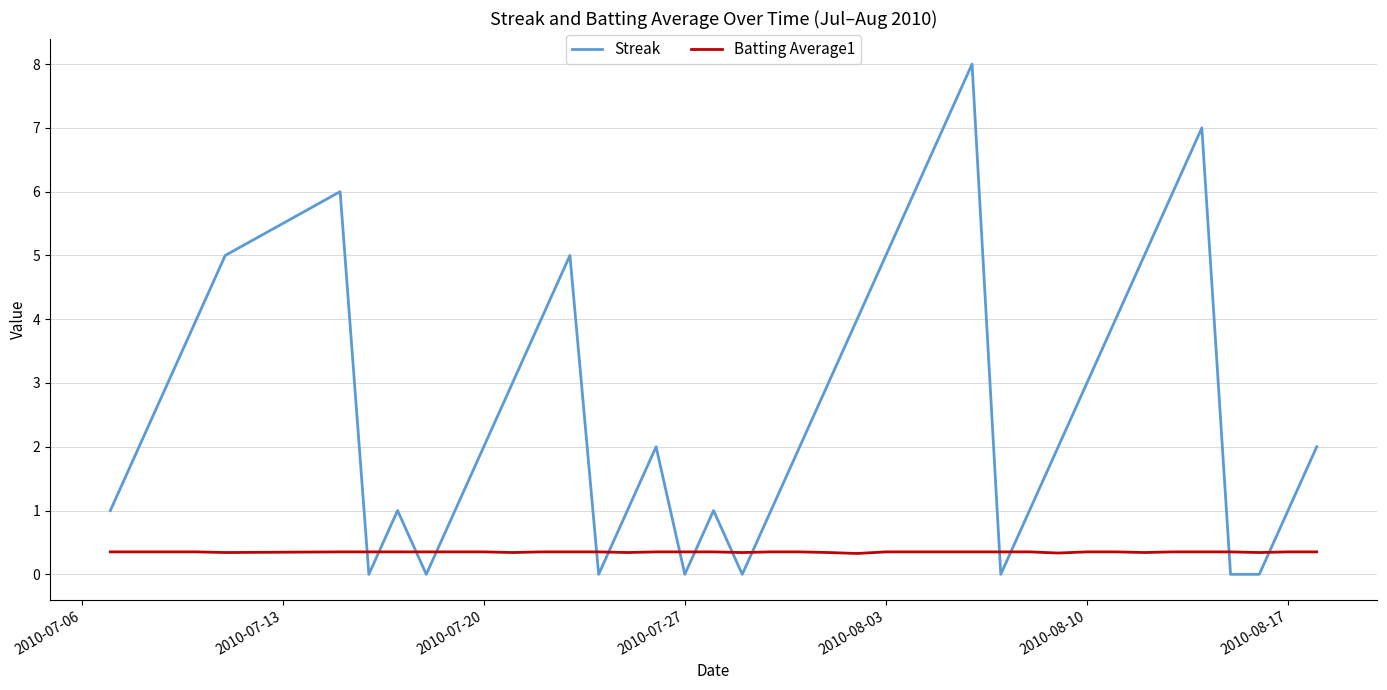

What is the sum of all Streak values?

108.0